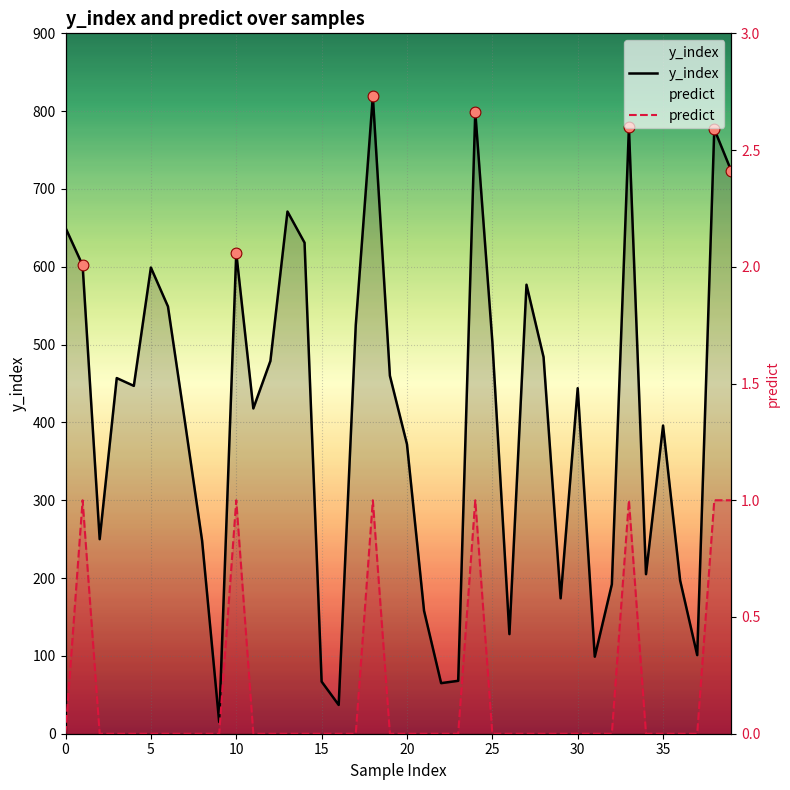

Which series has the largest total across all categories?

y_index